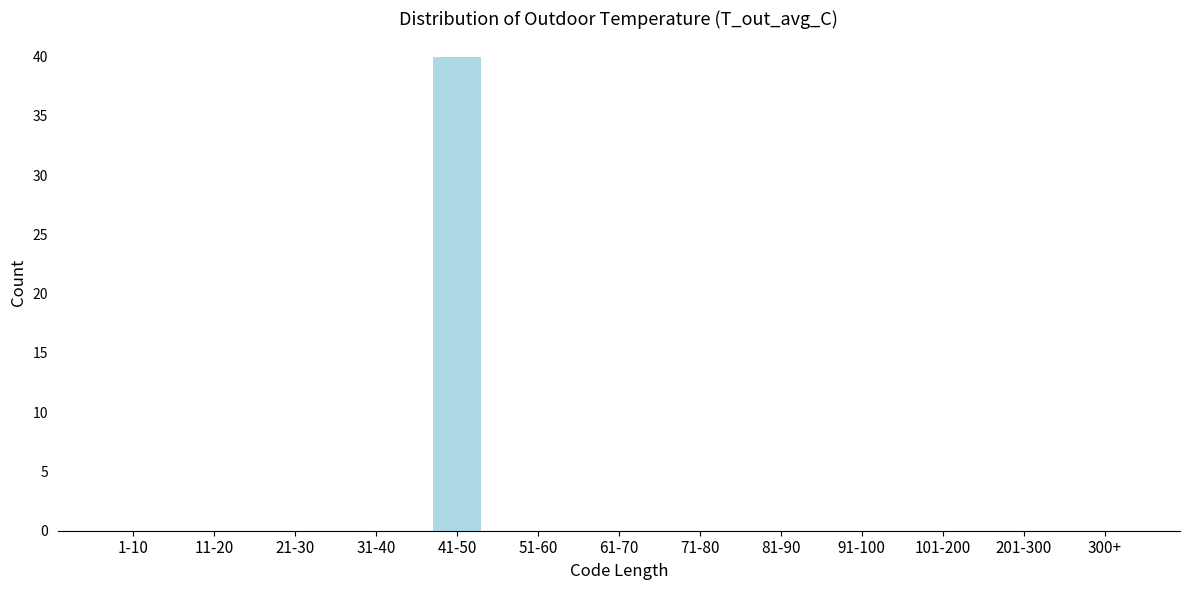

Reading left to right, transcribe all the data shown in this chart.

1-10=0	11-20=0	21-30=0	31-40=0	41-50=40	51-60=0	61-70=0	71-80=0	81-90=0	91-100=0	101-200=0	201-300=0	300+=0